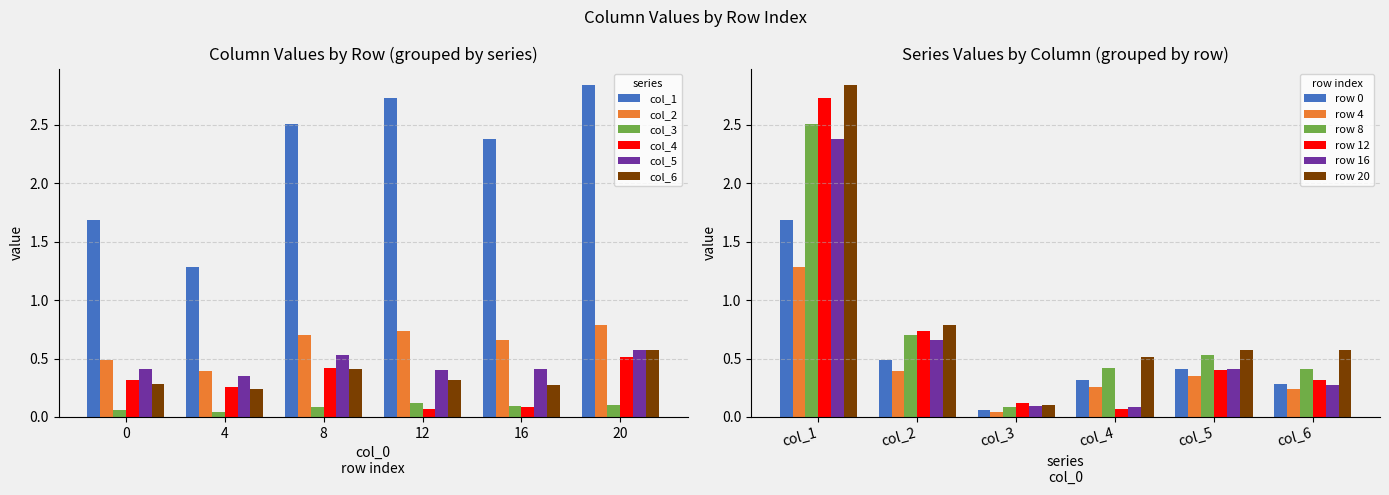

Rank the series by their maximum value, from lowest to highest.

col_3, col_4, col_5, col_6, col_2, col_1